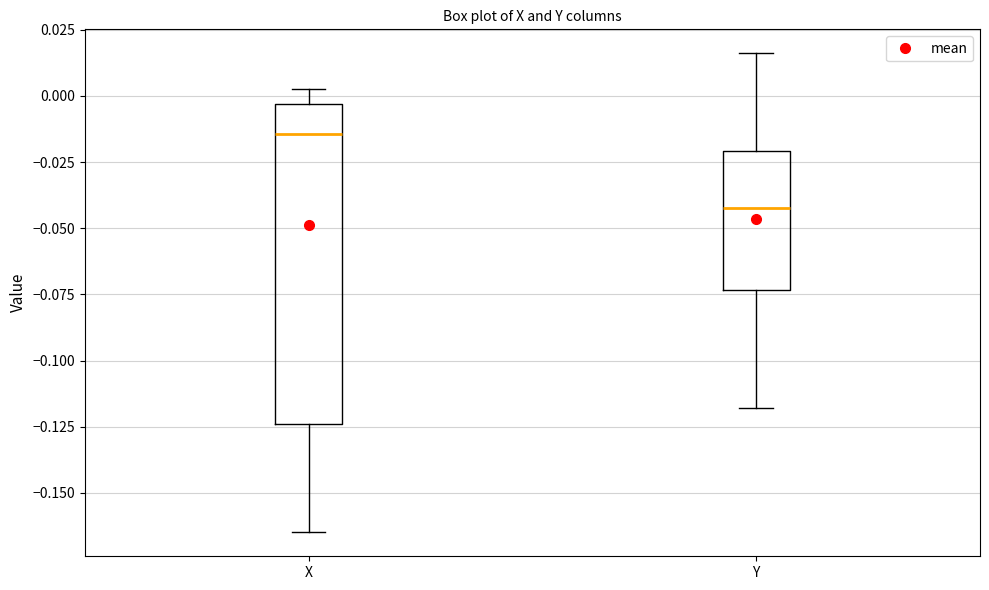

Which box is the tallest, from its lower edge to its upper edge?

X